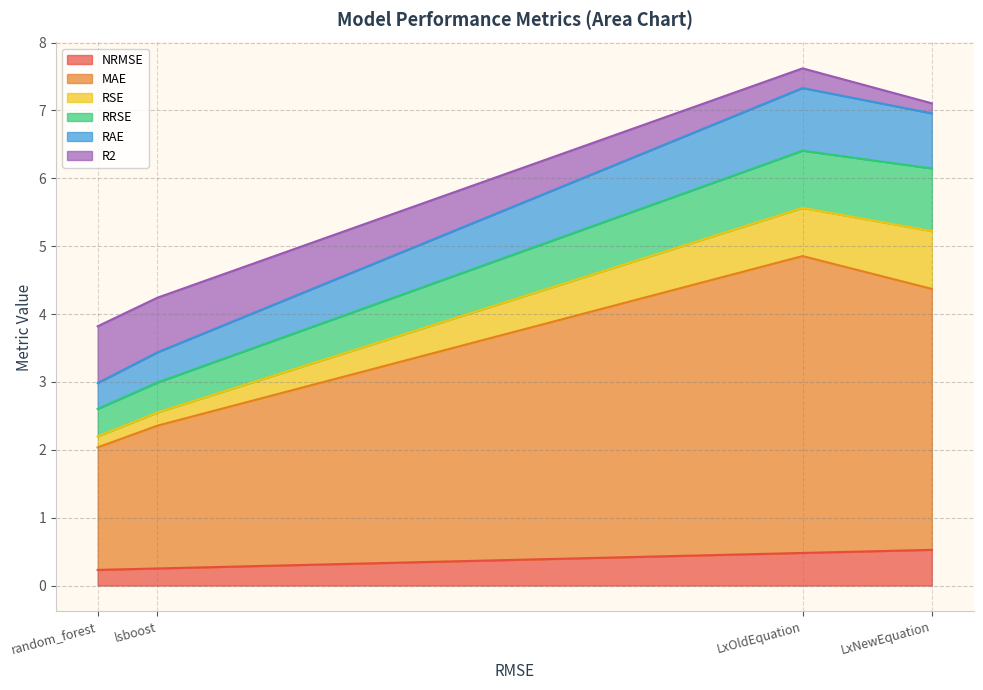

What is the highest value of the NRMSE series?

0.5